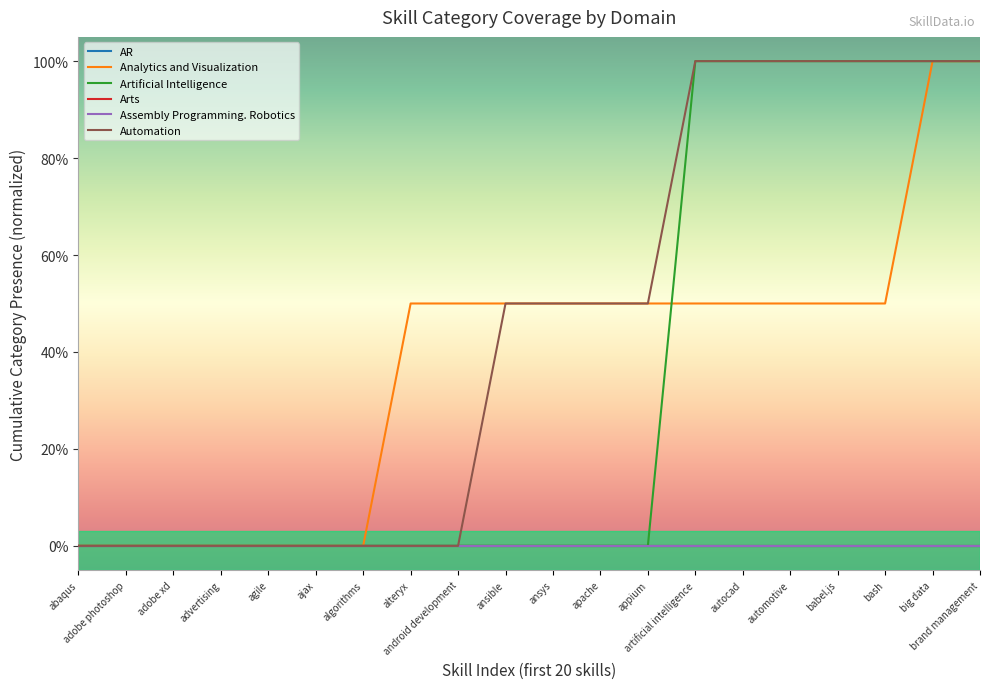

Rank the series at autocad from highest to lowest value.

Artificial Intelligence, Automation, Analytics and Visualization, AR, Arts, Assembly Programming. Robotics